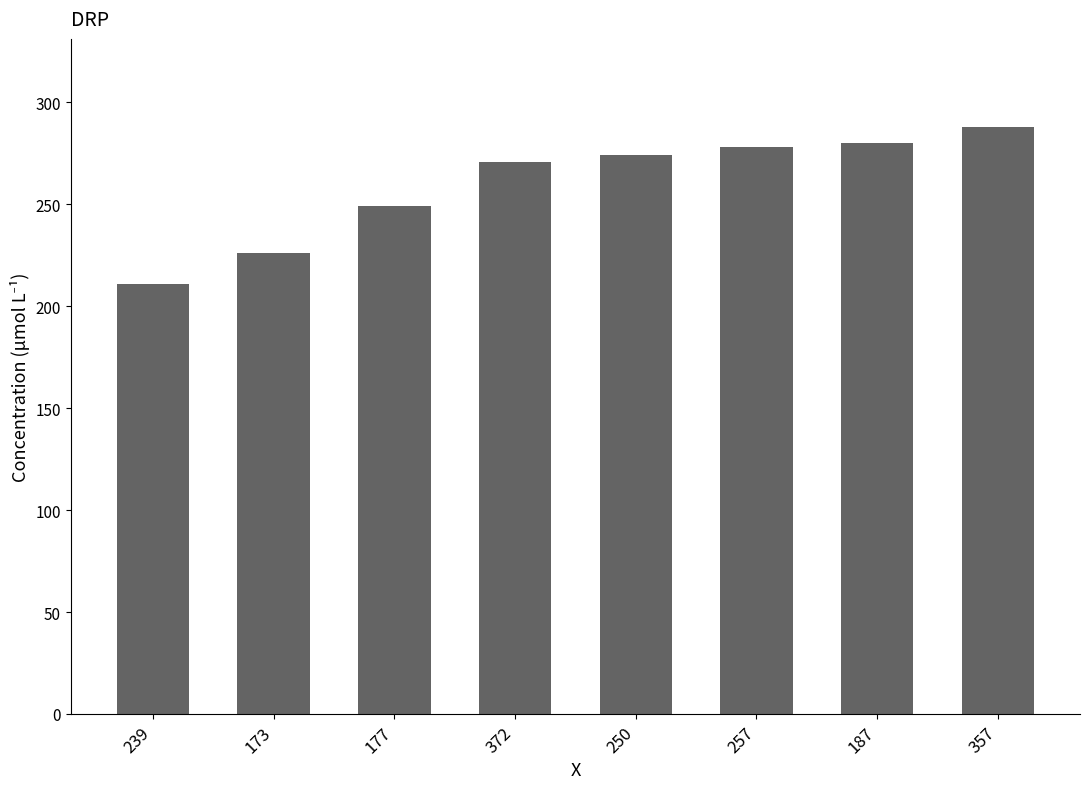

Between 187 and 177, which is larger?

187